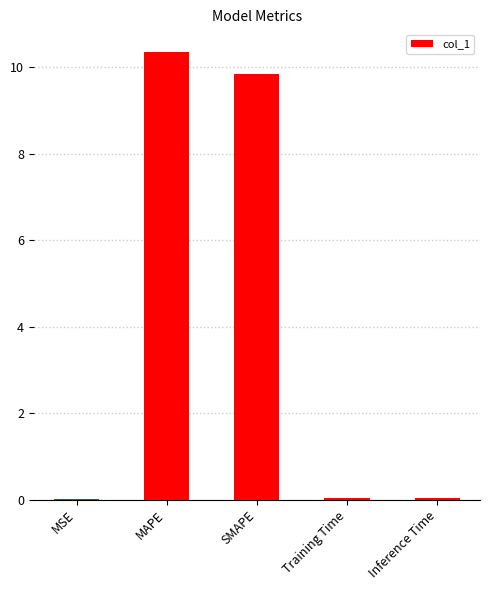

Is it true that the value at MAPE is 14.5?

False